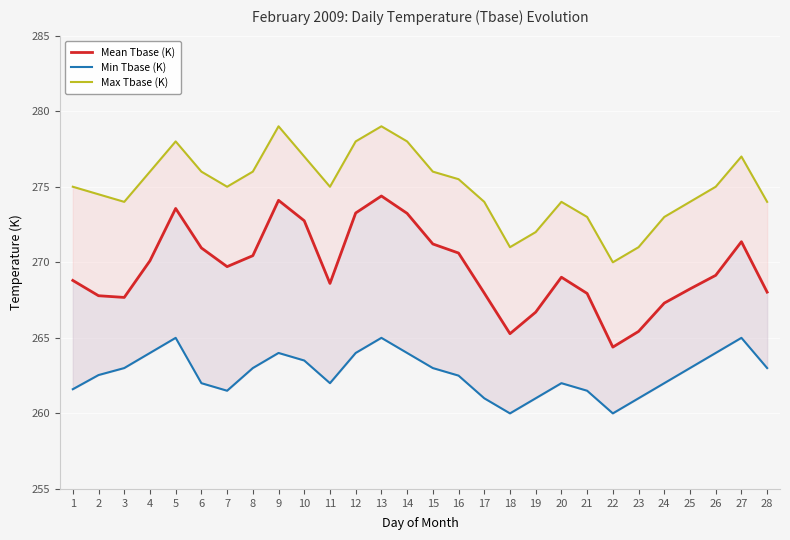

True or false: Min Tbase (K) and Max Tbase (K) intersect in this chart.

False